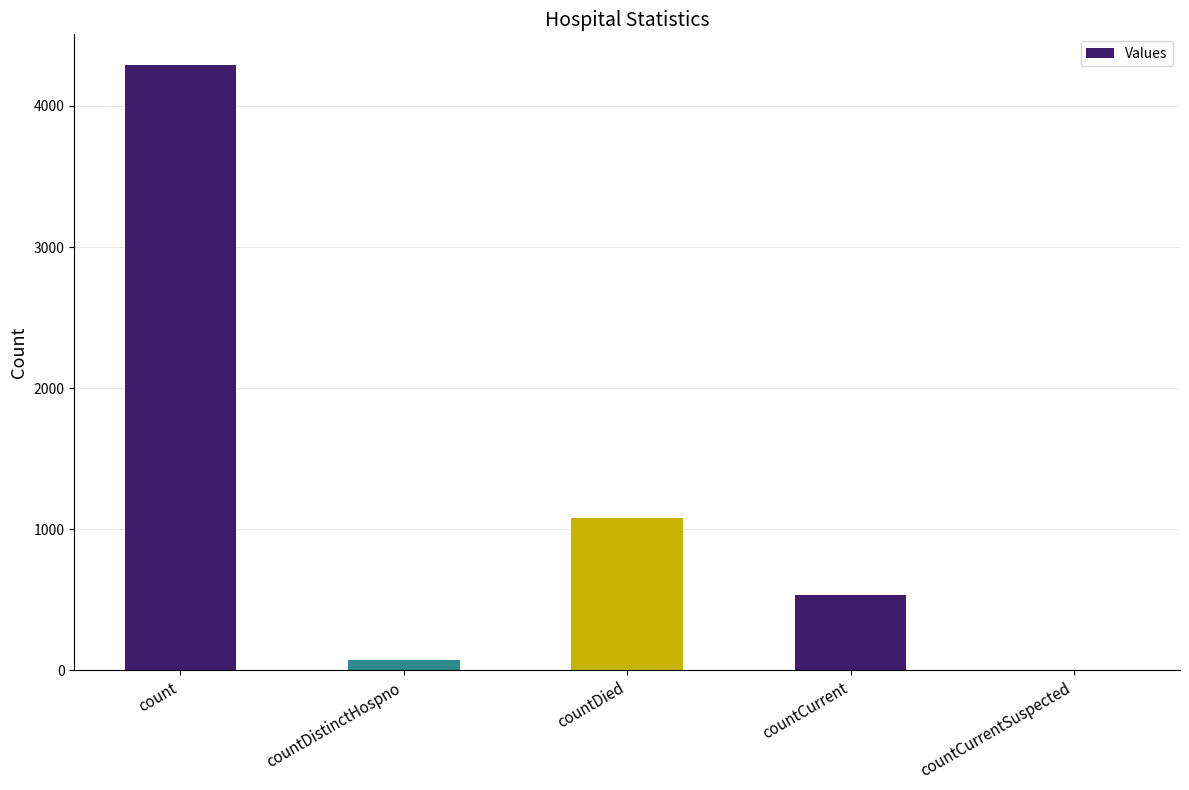

Reading left to right, extract all data points from this chart.

4293	74	1084	537	0